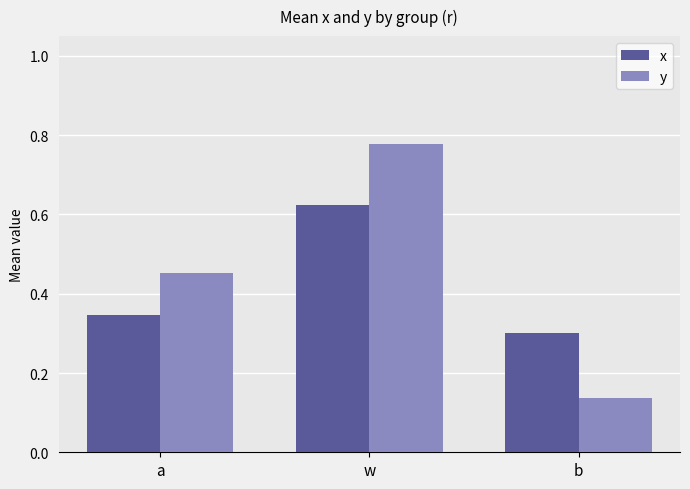

Which category has the lowest value in the x series?

b